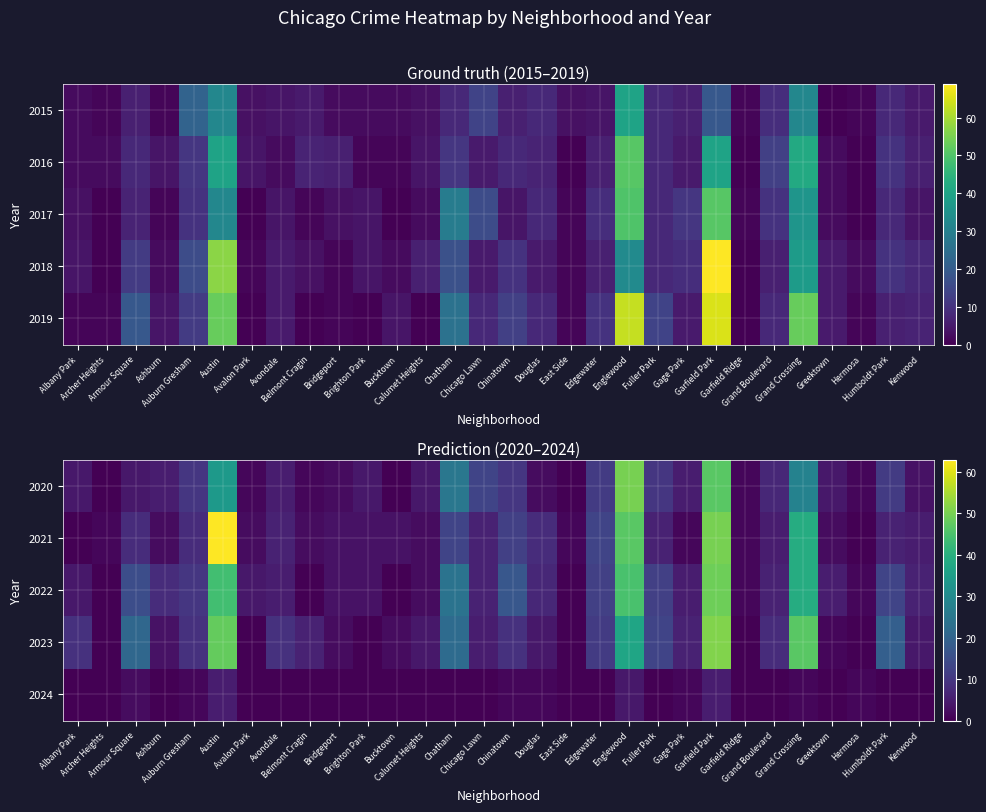

How many distinct data groups are displayed?

5